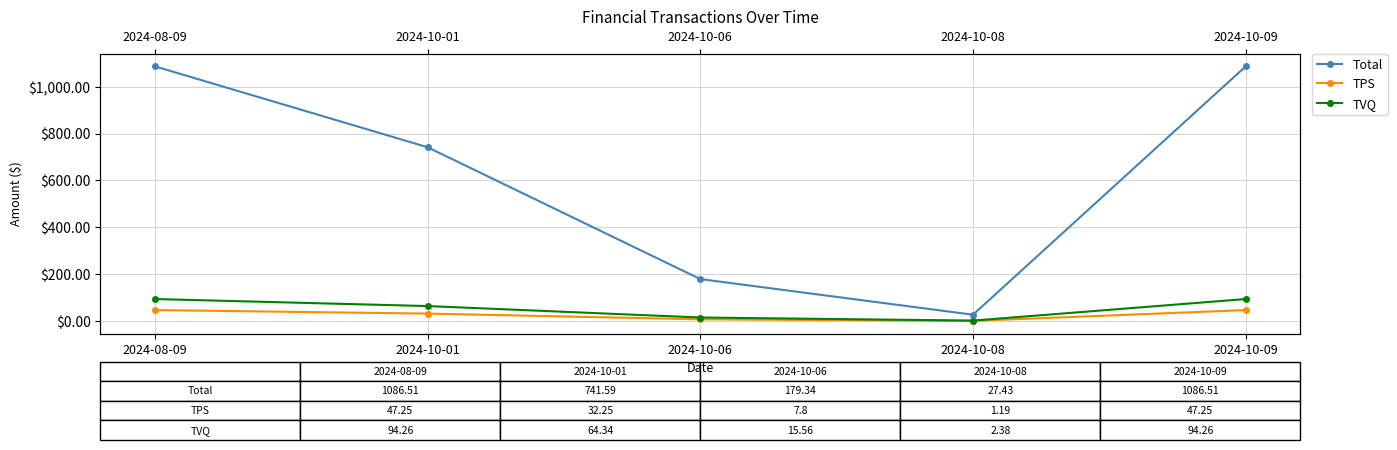

Where is TVQ nearest to the value 48?

2024-10-01